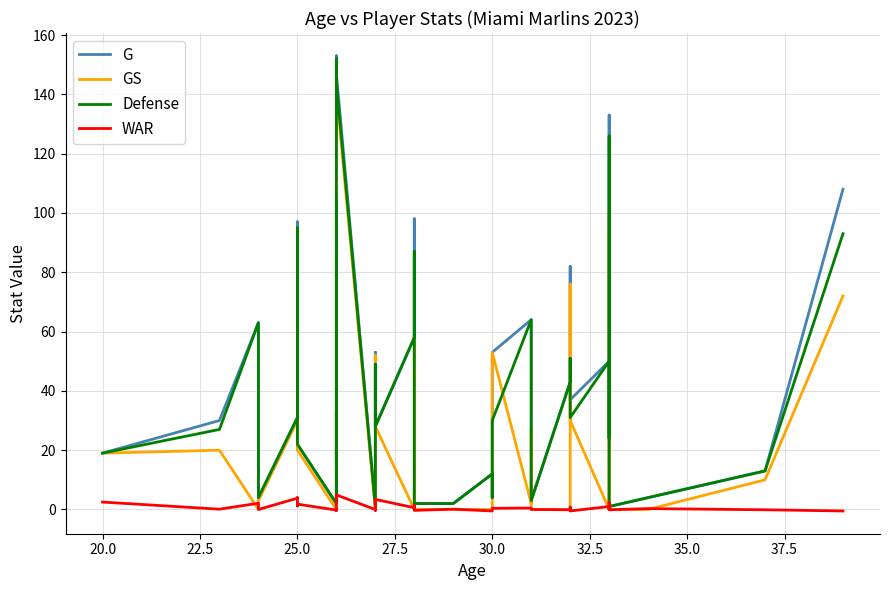

What is the minimum value shown in the chart?

-0.5